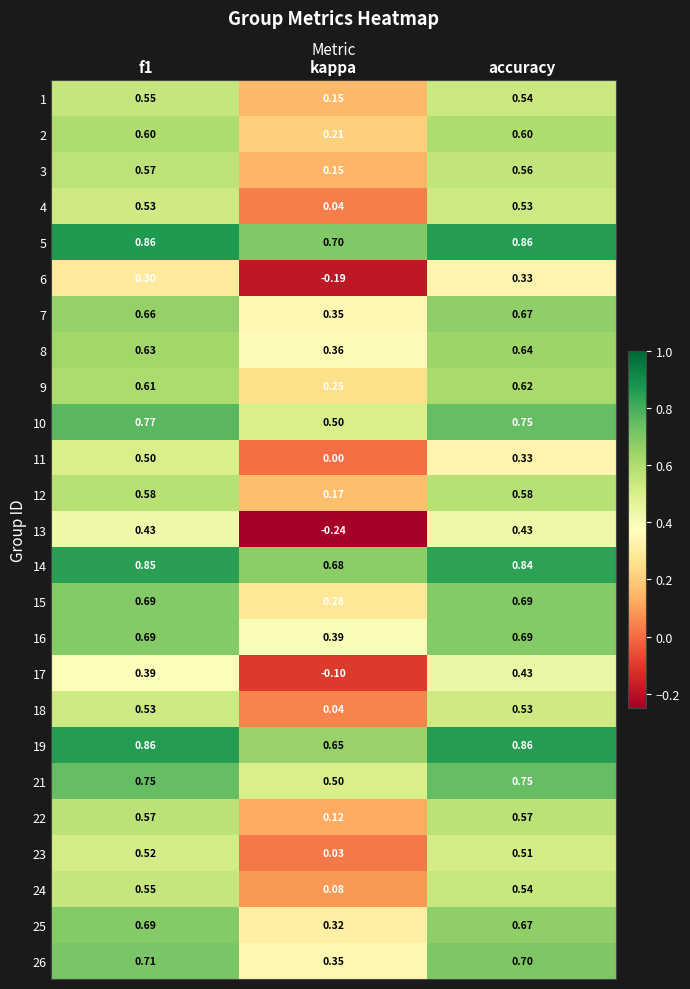

At which label is 15 closest to 0?

kappa